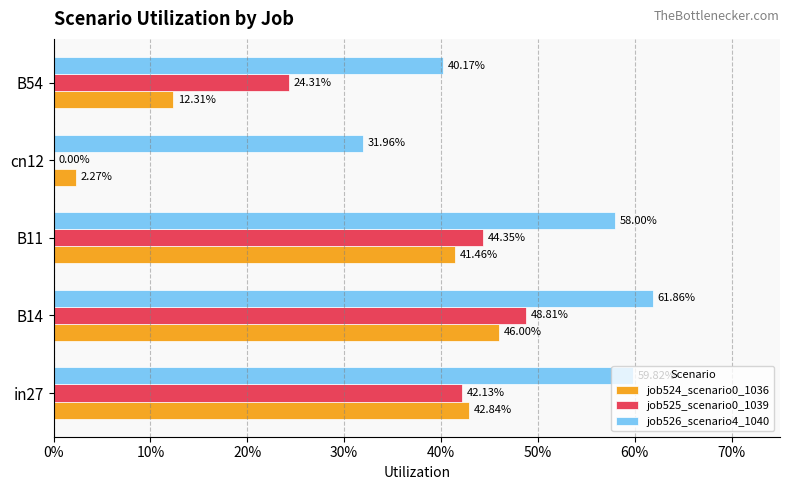

What is the average value of the job526_scenario4_1040 series?

0.5